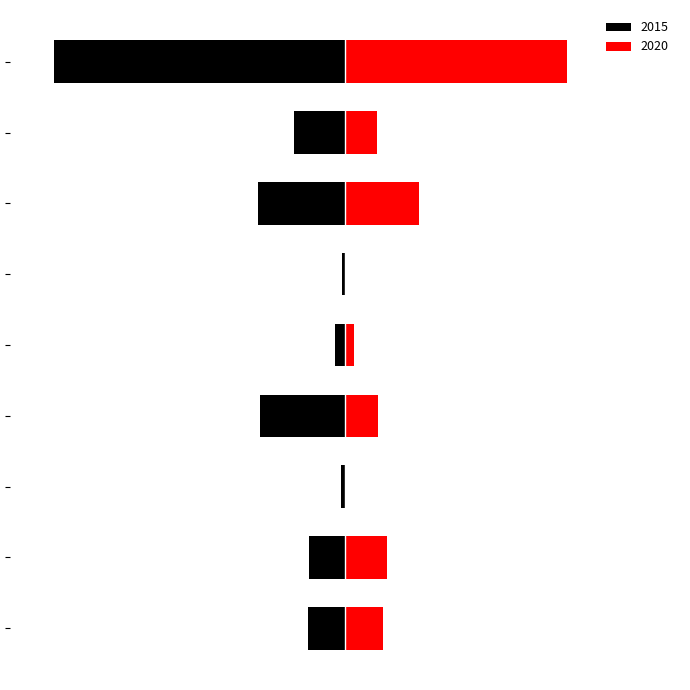

Rank the series by their average value, from lowest to highest.

2015, 2020